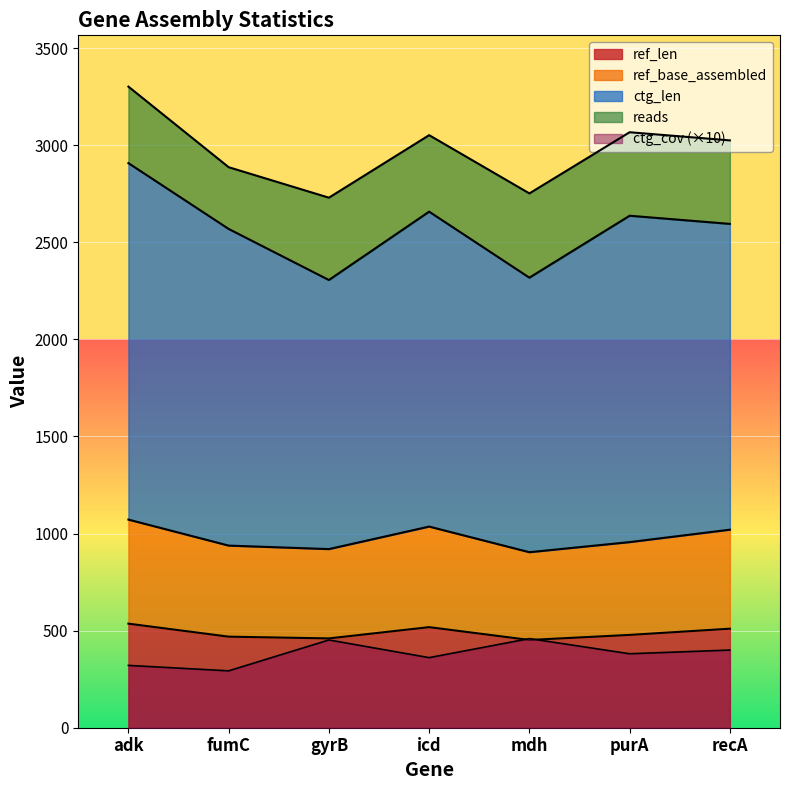

How many interior local valleys does the ref_base_assembled series have?

2